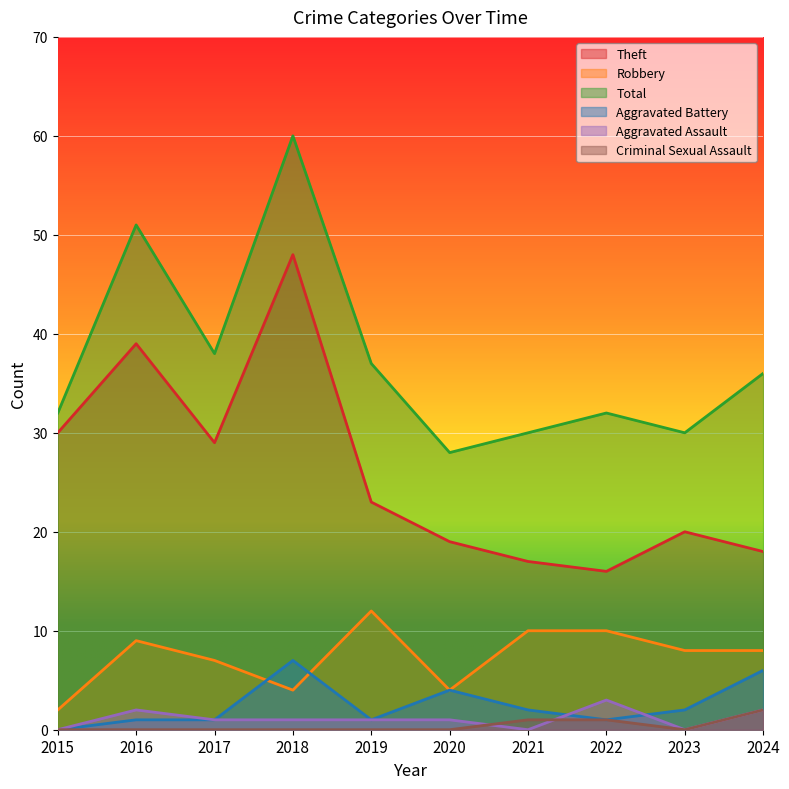

Which category has the lowest value in the Theft series?

2022